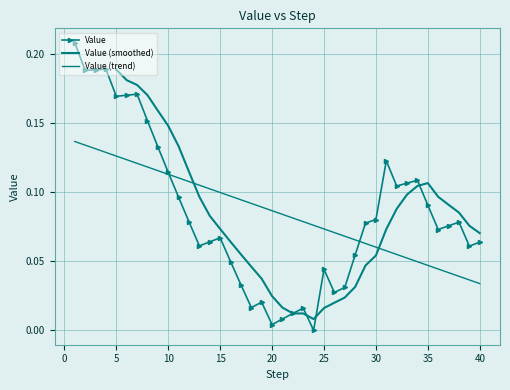

How many data points does each series have?

40